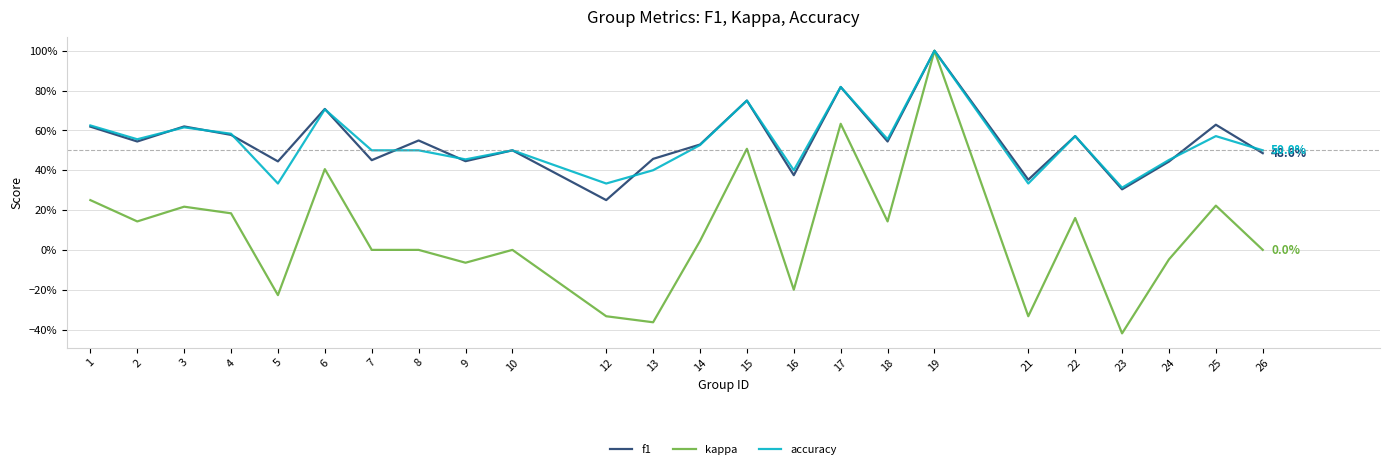

Does the chart display data point markers on the line(s)?

No